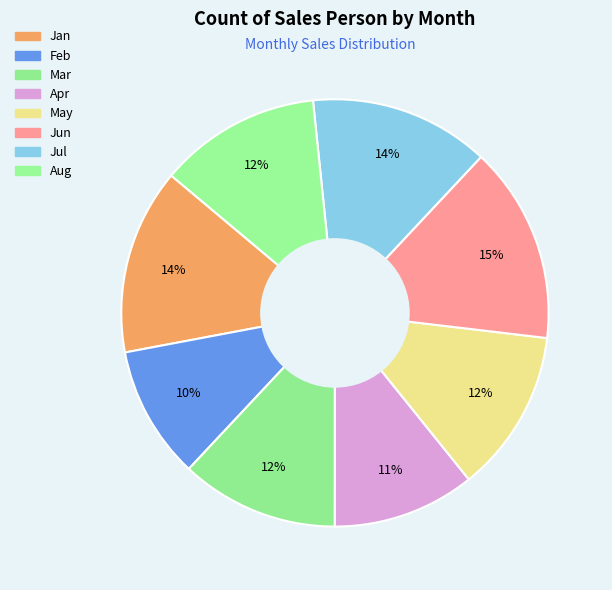

Between Aug and Jun, which is larger?

Jun